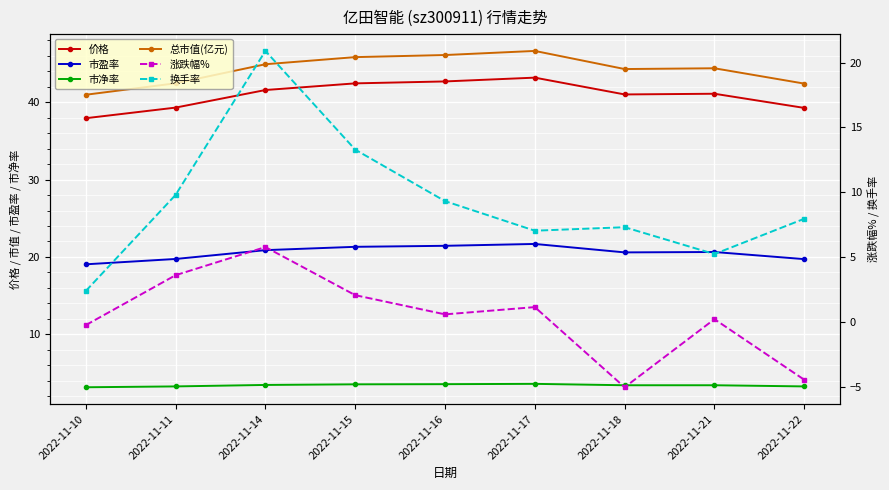

True or false: 总市值(亿元) has more than 1 points higher than both neighbors.

True